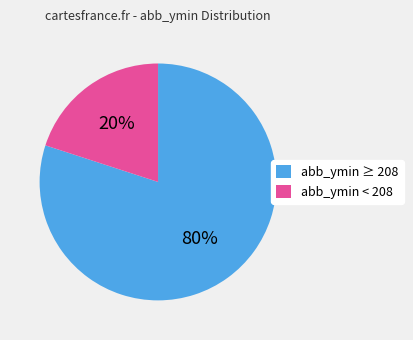

True or false: abb_ymin < 208 accounts for 32% of the total.

False